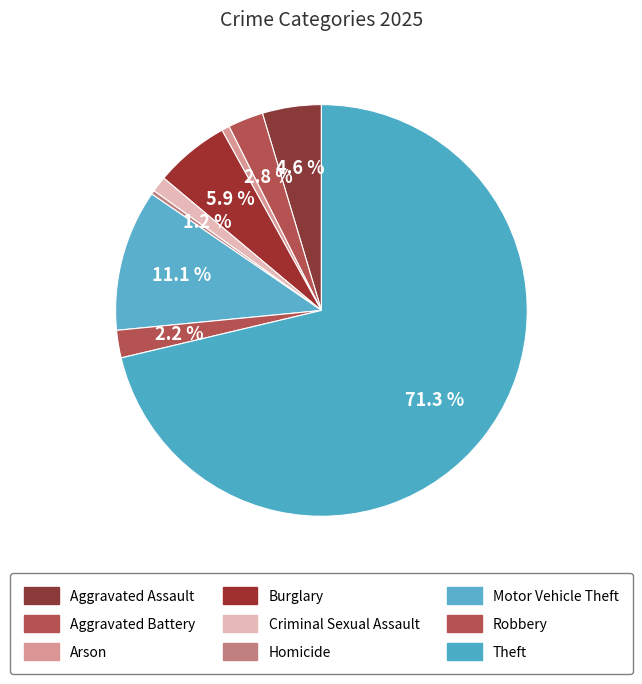

To the nearest percent, what is the combined percentage of Motor Vehicle Theft and Aggravated Battery?

14%